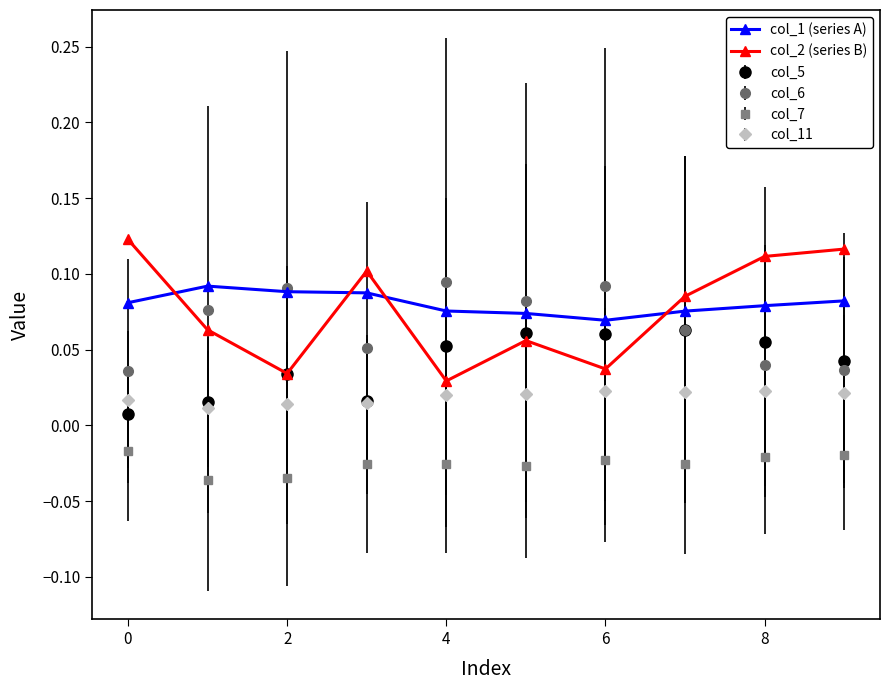

True or false: col_5 has more than 0 interior local peaks.

True